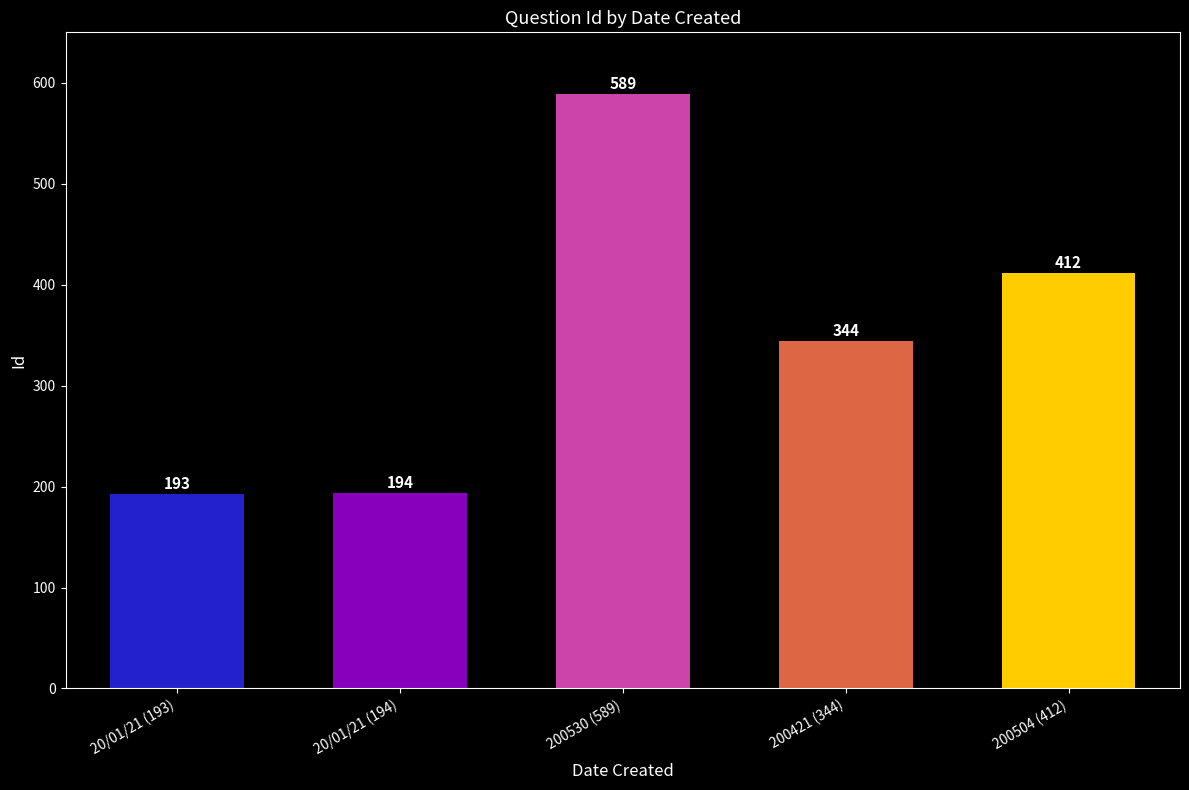

What is the value of the 2nd bar from the left?

194